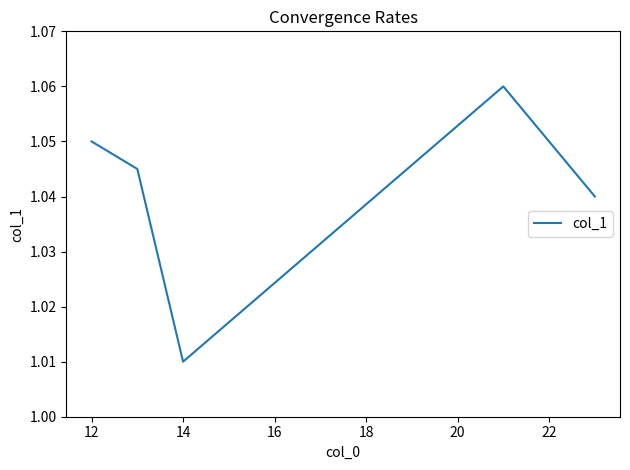

What is the sum of all values?

5.2